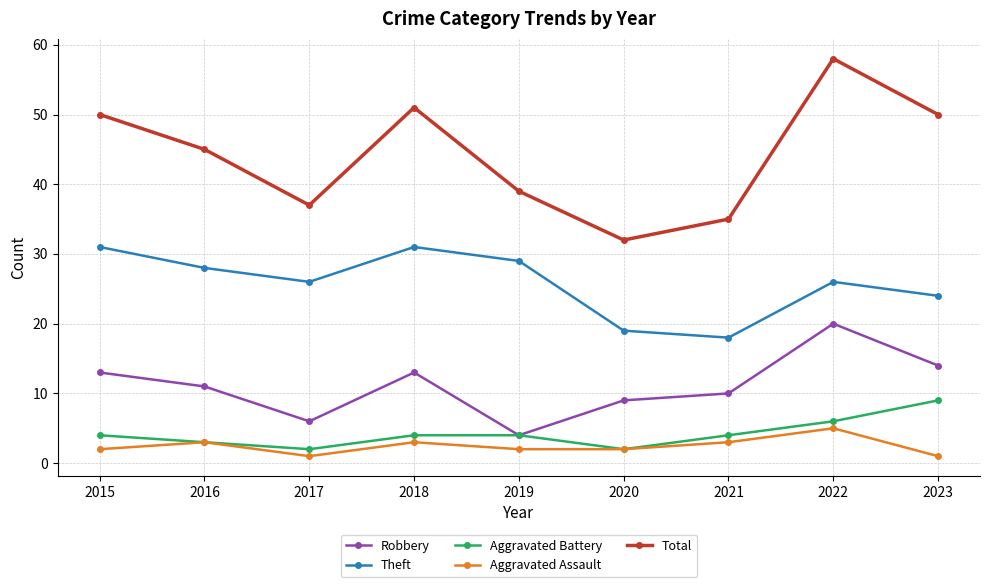

What is the highest value of the Theft series?

31